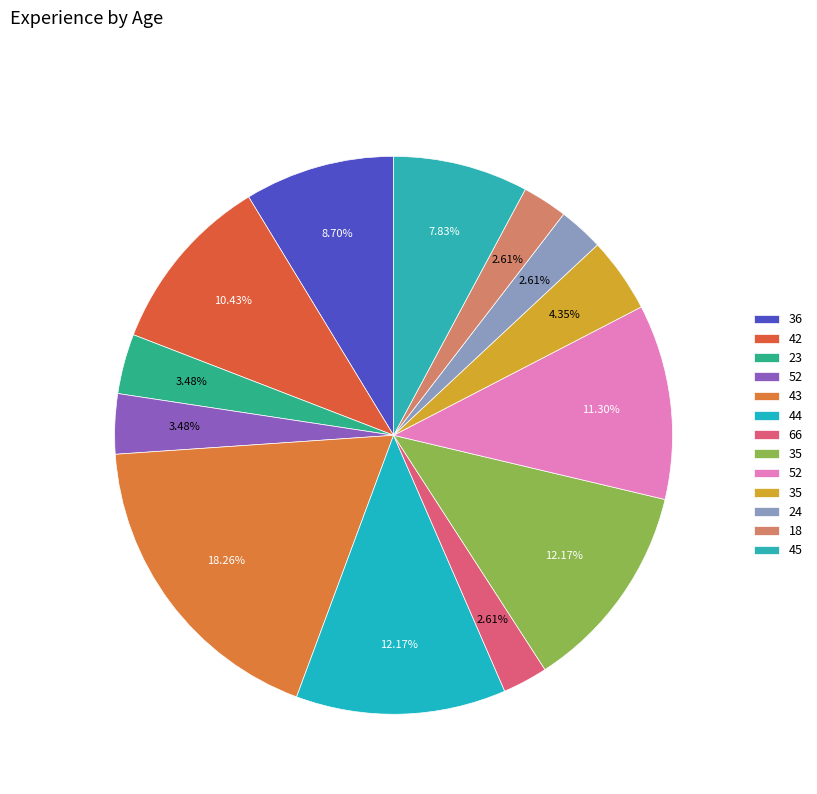

How many slices are in this pie chart?

13